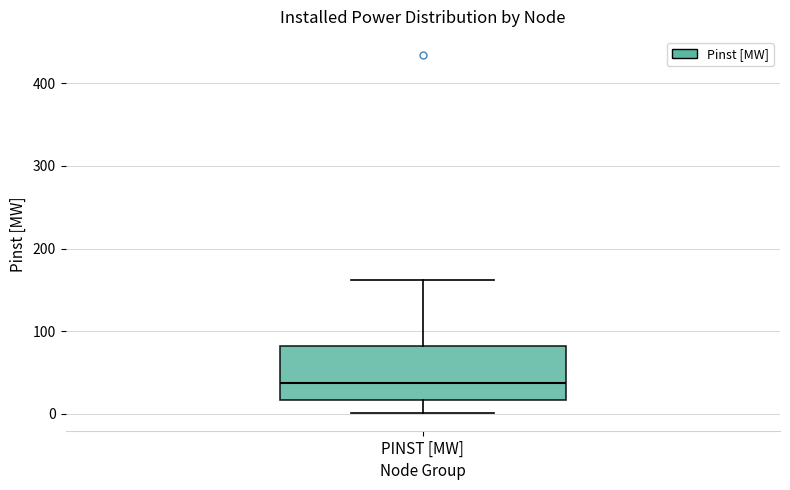

Read this box plot against the y-axis: the position of the median line, the range covered by the box, and the ends of both whiskers. The values are not printed on the chart, so give them approximately, as read against the axis.

median 40, box 20 to 80, whiskers 0 to 160